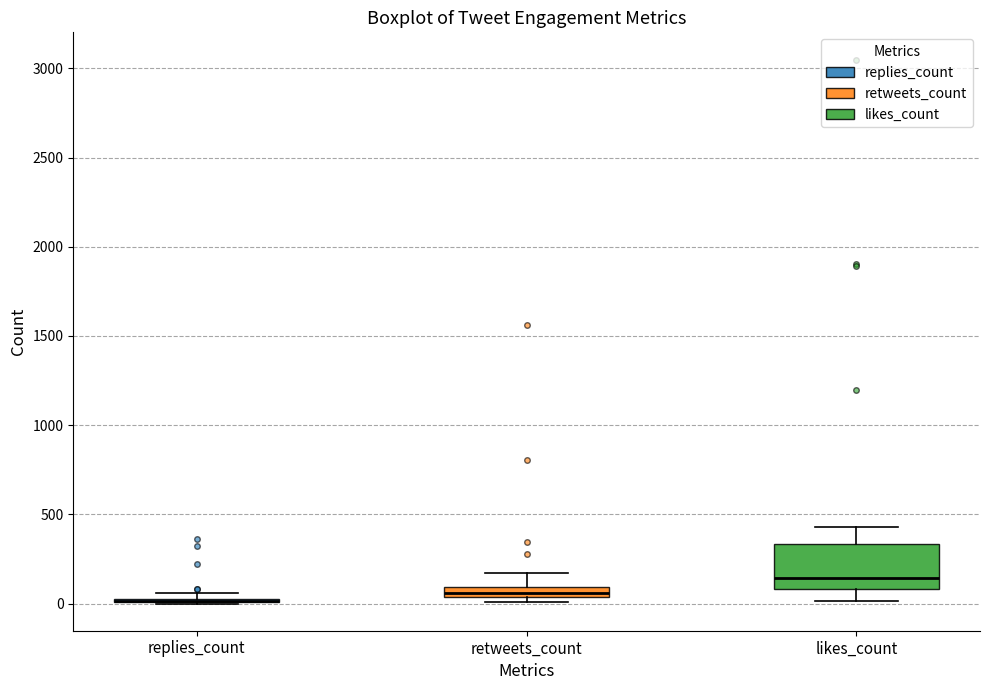

Comparing the boxes themselves (not the whiskers), which one is the tallest?

likes_count